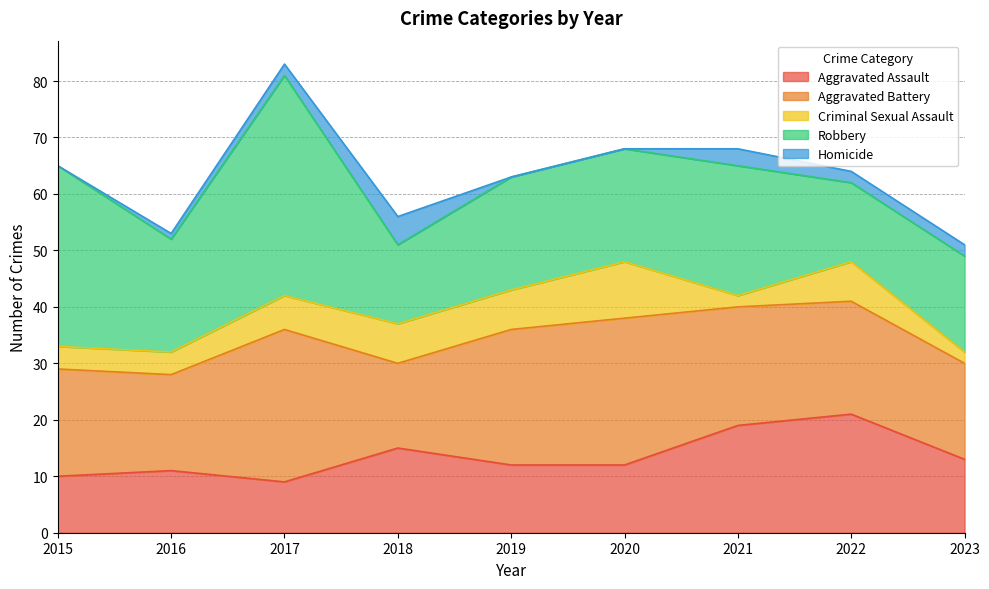

The value of Criminal Sexual Assault at 2015 is 4. True or false?

True